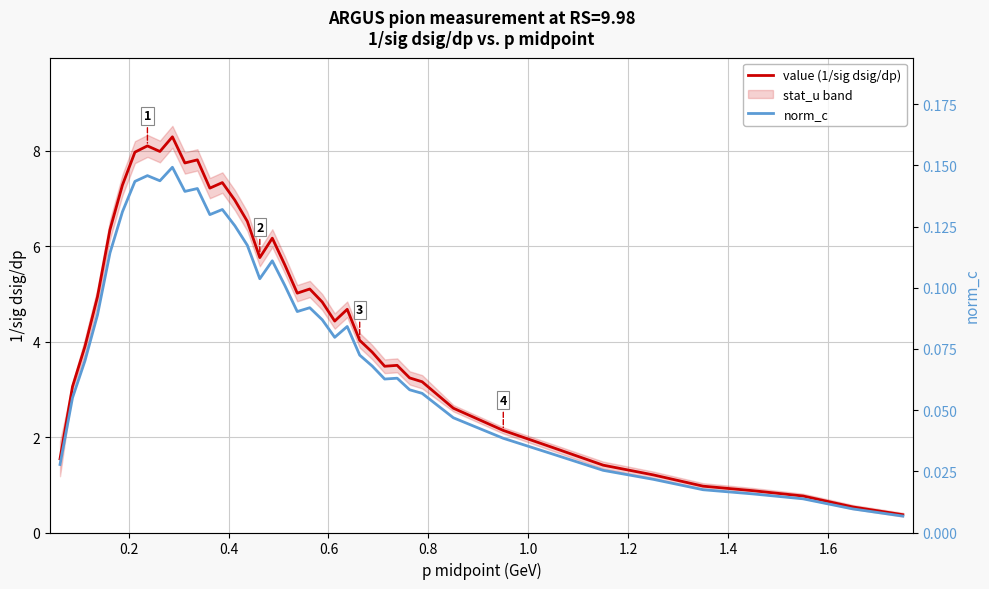

What is the minimum value for value (1/sig dsig/dp)?

0.4